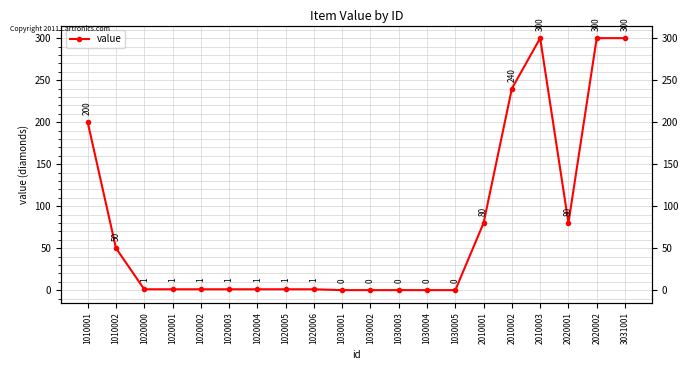

How many lines are shown in the chart?

1